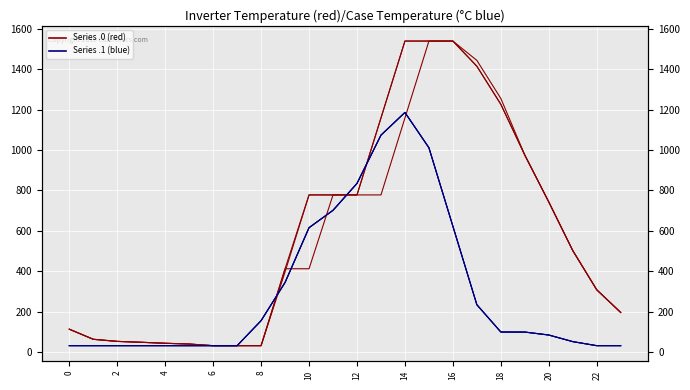

What is the difference between the maximum and second lowest values in the Series 0.0 series?

1509.2